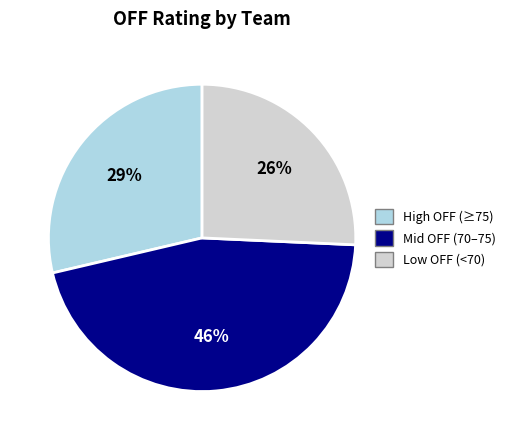

Between Low OFF (<70) and High OFF (≥75), which is larger?

High OFF (≥75)